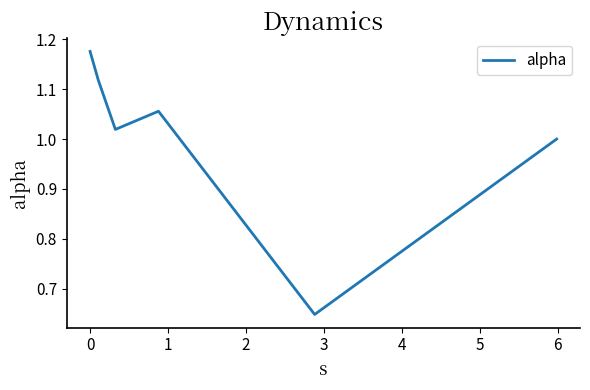

True or false: the data has more than 1 interior local peaks.

False